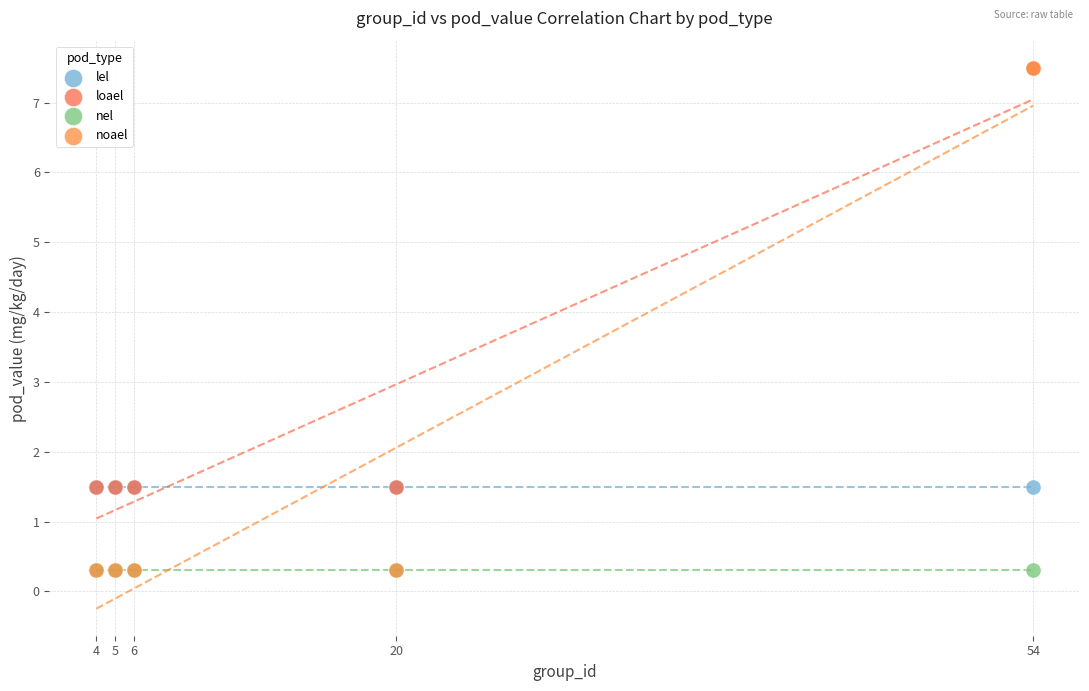

What are all the series names shown in the legend?

lel, loael, nel, noael